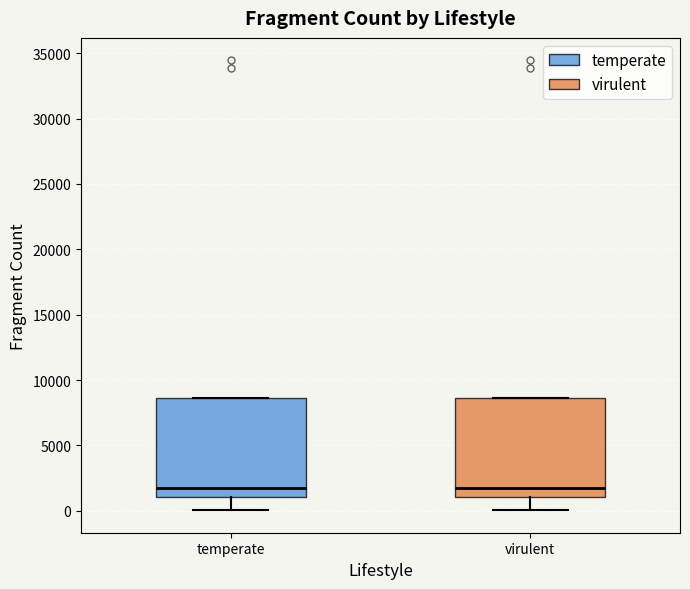

Where does the median line of the box for virulent sit on the y-axis? The values are not printed on the chart, so give them approximately, as read against the axis.

1500